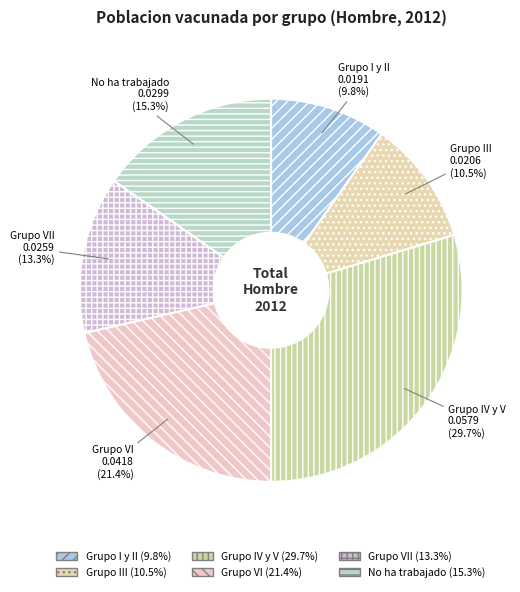

To the nearest percent, what portion does No ha trabajado represent?

15%